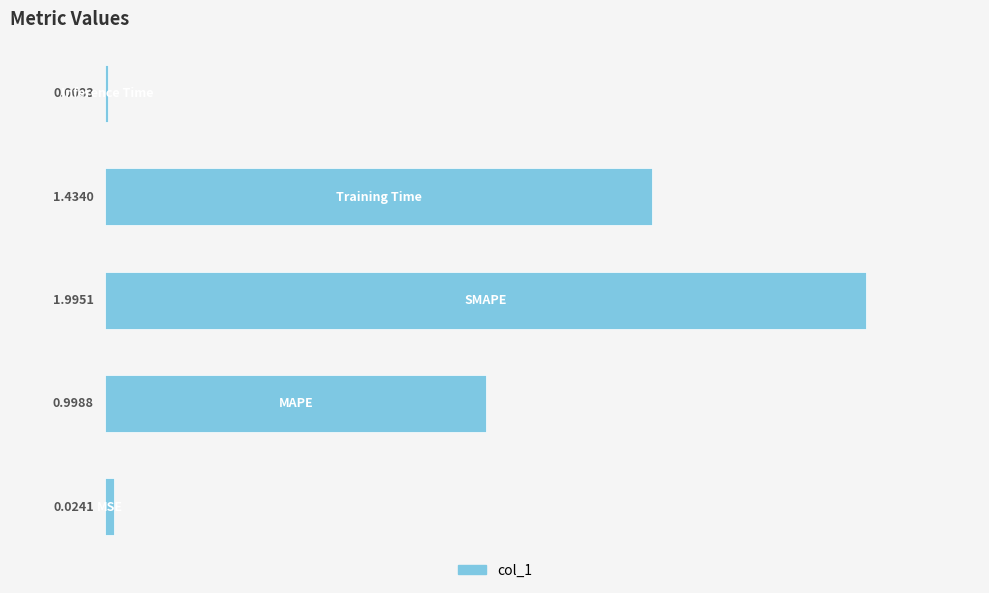

What is the difference between the maximum and minimum values?

2.0